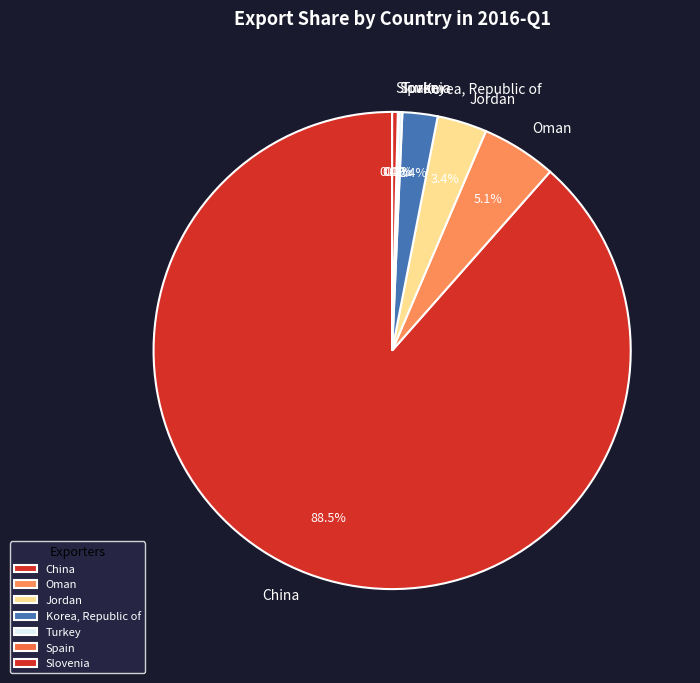

What is the largest slice in the pie chart?

China